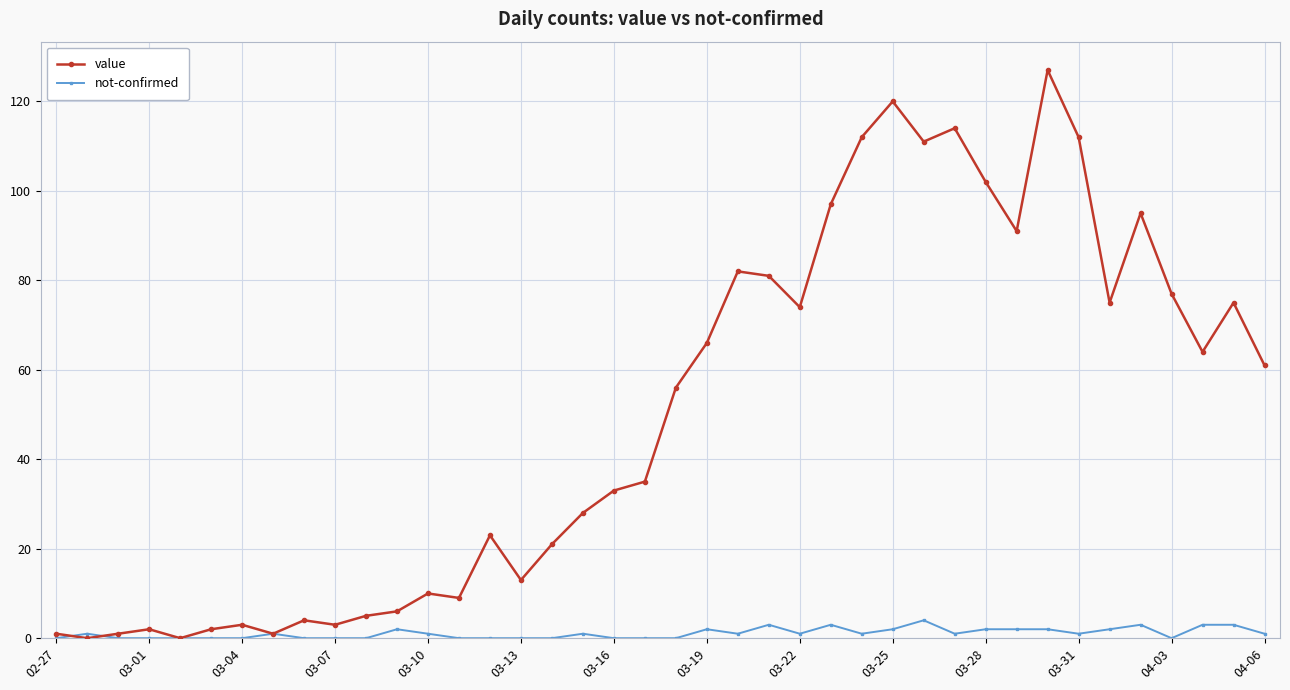

Reading left to right, transcribe all the data shown in this chart.

value: 1	0	1	2	0	2	3	1	4	3	5	6	10	9	23	13	21	28	33	35	56	66	82	81	74	97	112	120	111	114	102	91	127	112	75	95	77	64	75	61
not-confirmed: 0	1	0	0	0	0	0	1	0	0	0	2	1	0	0	0	0	1	0	0	0	2	1	3	1	3	1	2	4	1	2	2	2	1	2	3	0	3	3	1